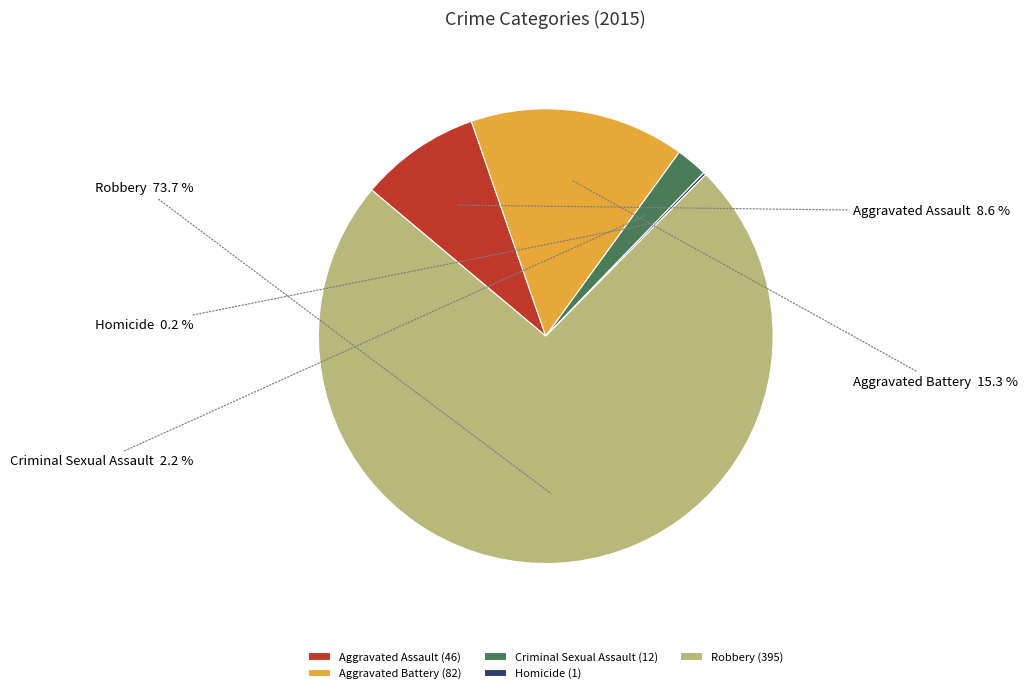

To the nearest percent, what percentage of the pie is Robbery?

74%